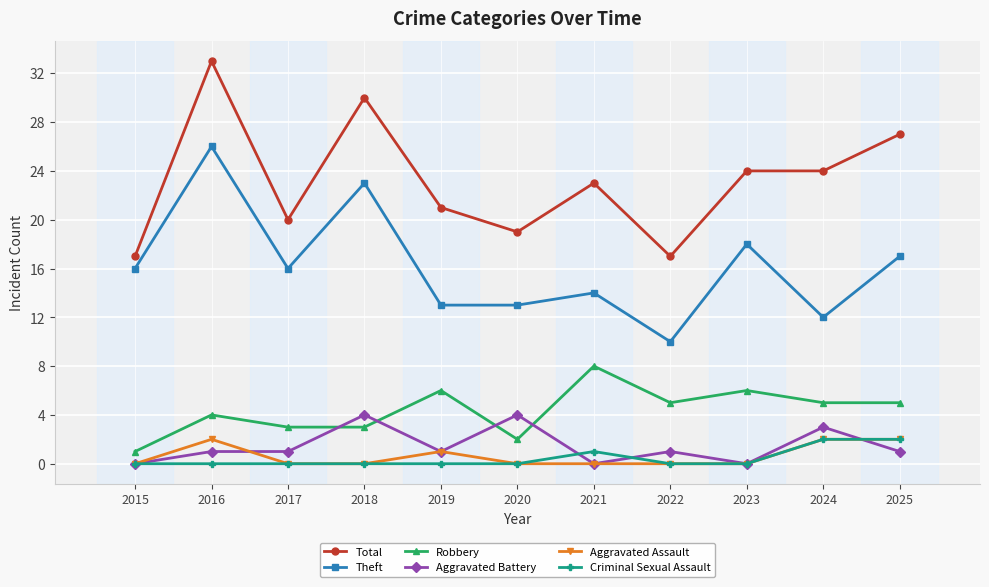

Is it true that Theft equals 3 at 2022?

False